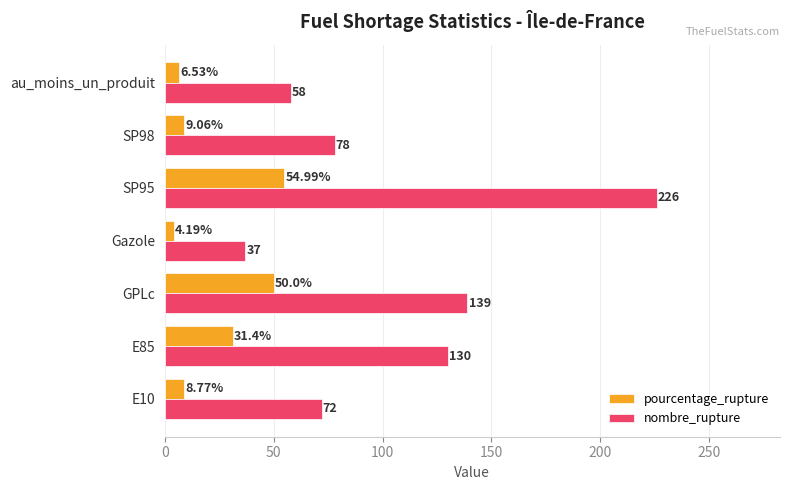

Which series has the largest total across all categories?

nombre_rupture